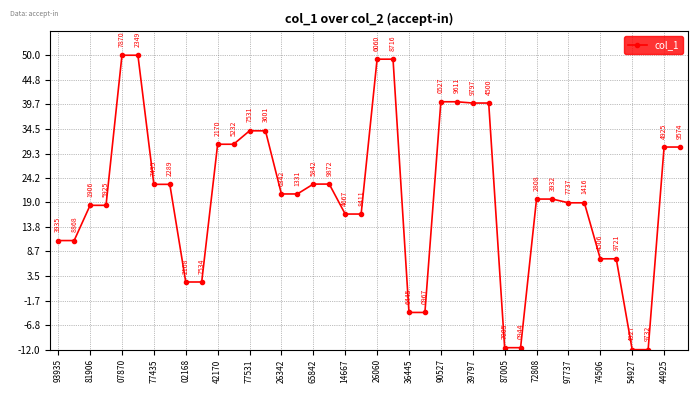

What is the difference between the maximum and minimum values?

62.0